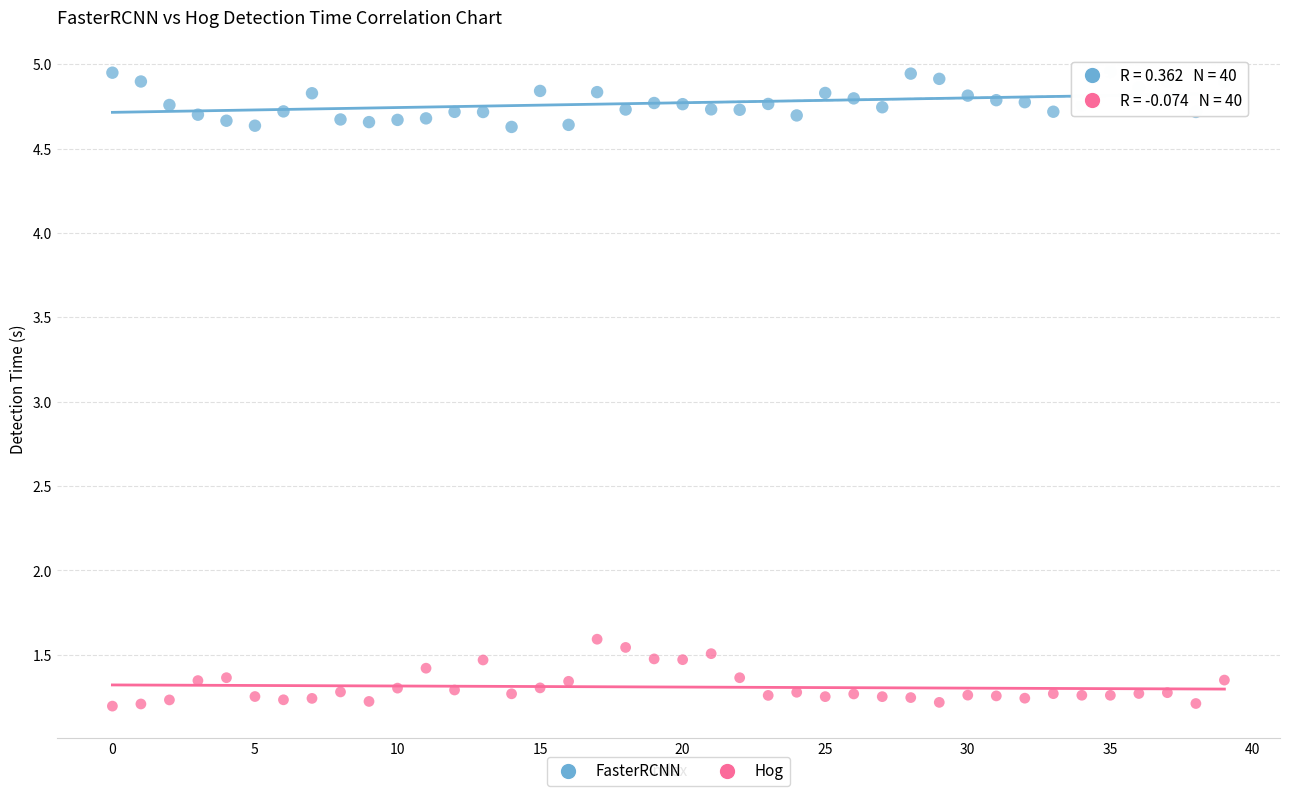

Across all data points, what is the range of Y values (max minus min)?

3.8